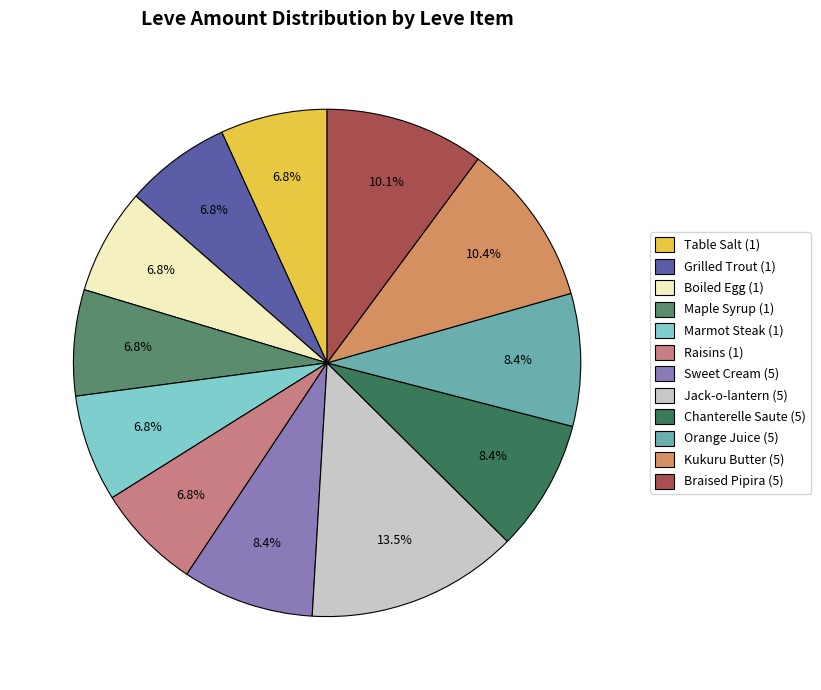

What percentage is the Boiled Egg (1) slice, to the nearest percent?

7%